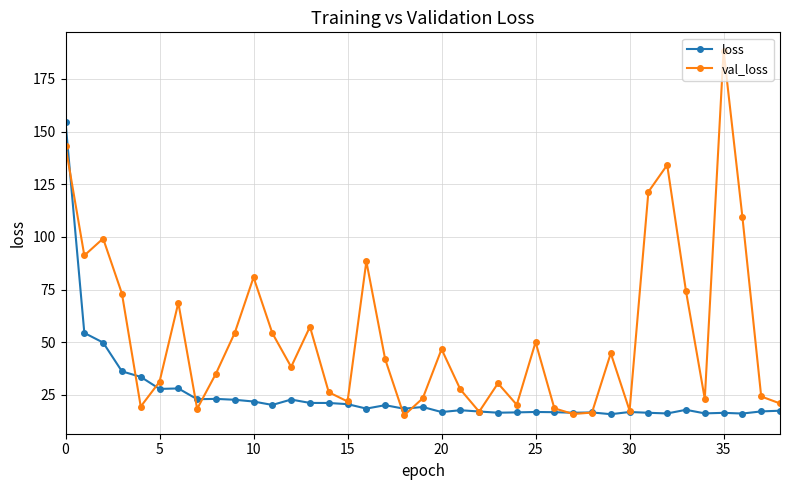

Which series has the largest range (max minus min)?

val_loss